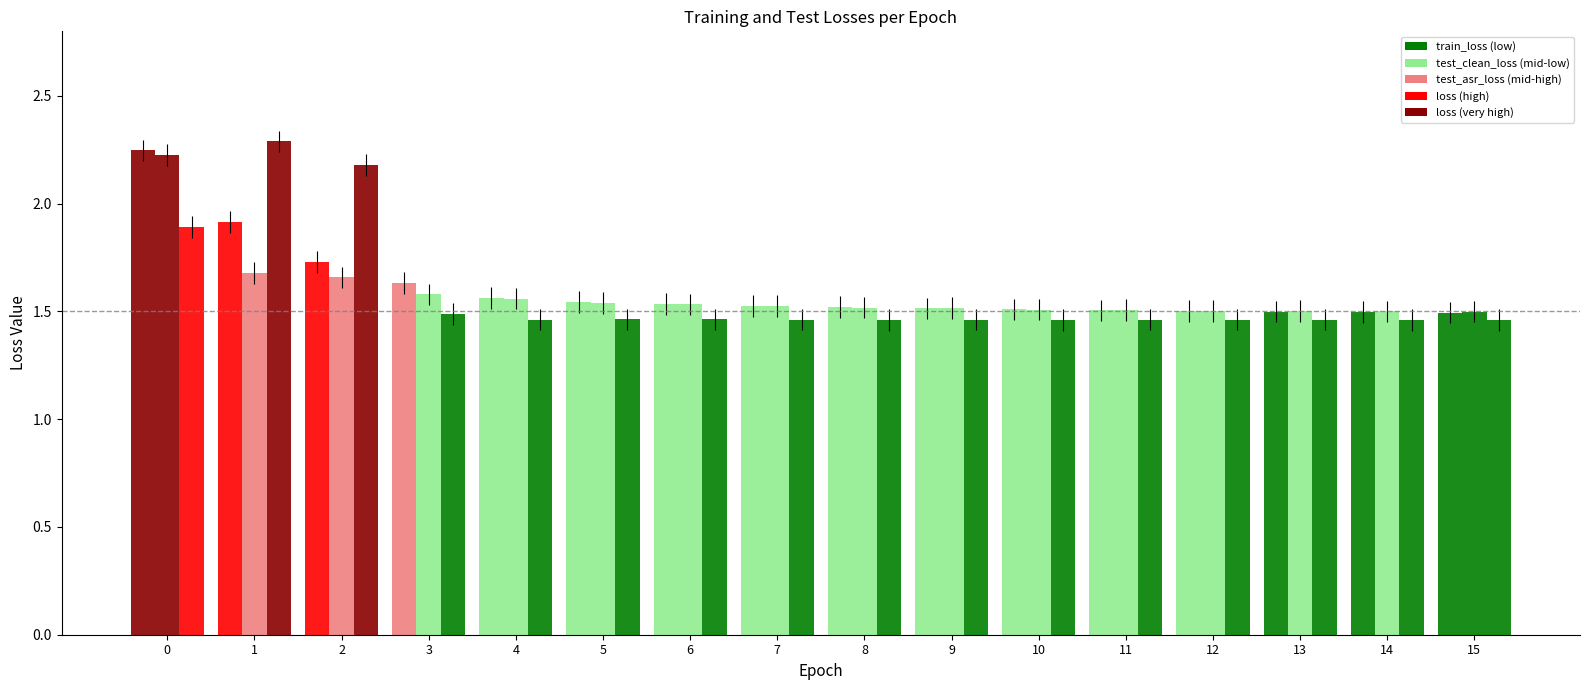

Are the bars horizontal?

No